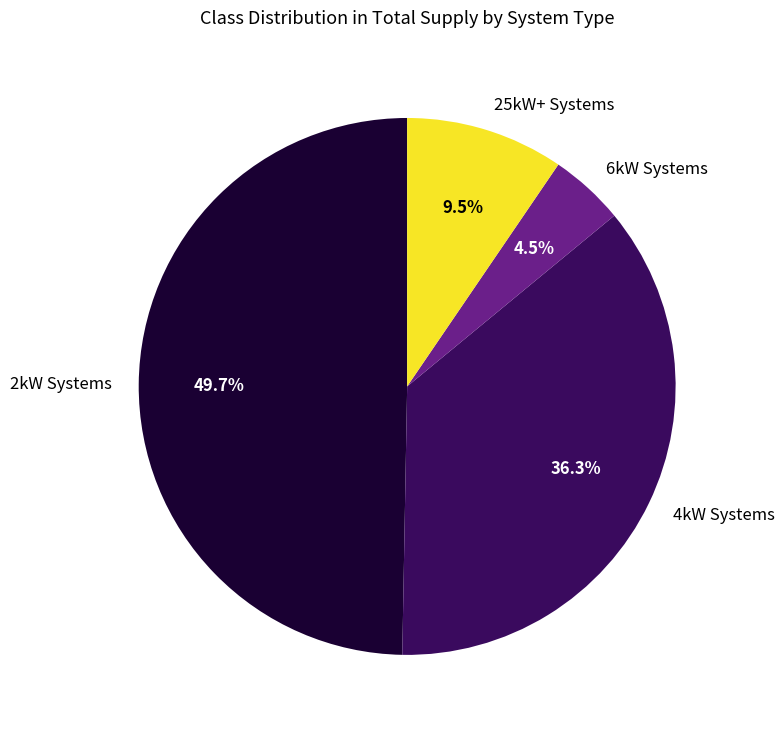

To the nearest percent, what is the difference between the largest and smallest slice percentages?

45%